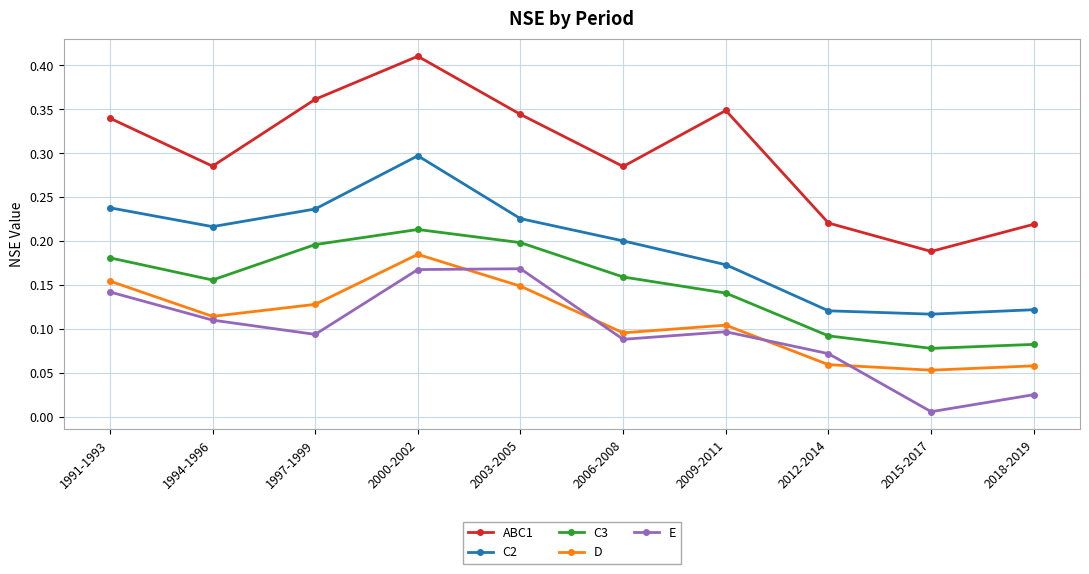

True or false: C3 and E cross at least once.

False